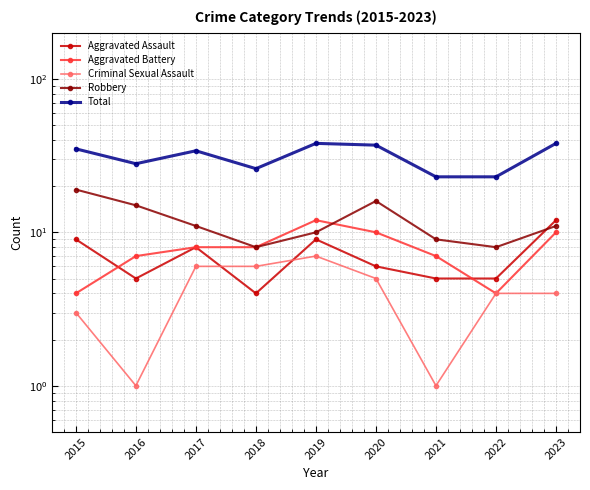

Where does the Total series first go above 34?

2015